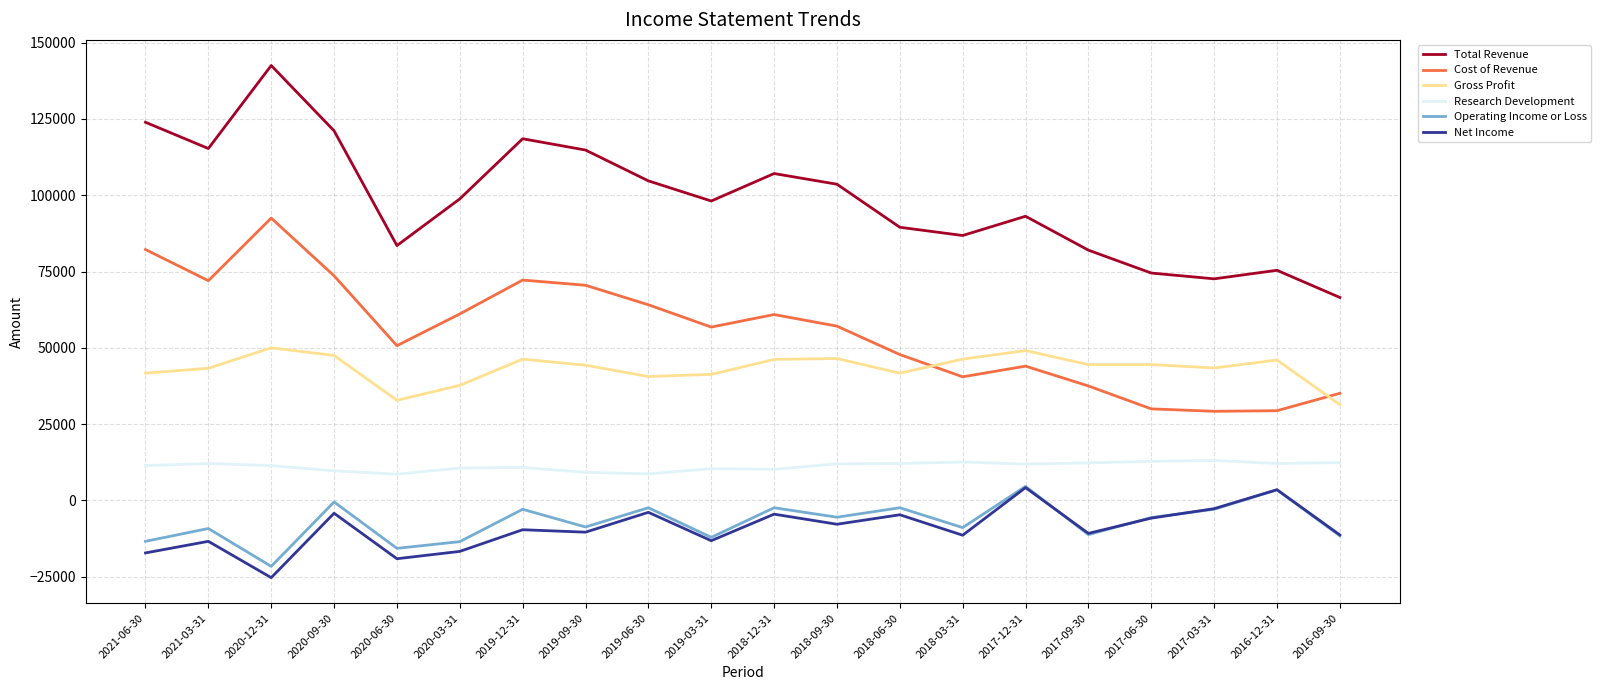

Which category has the lowest value across all series?

2020-12-31